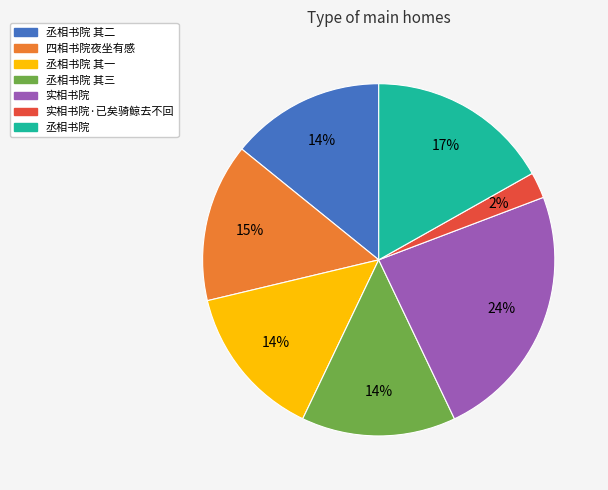

Count the number of slices in the pie.

7